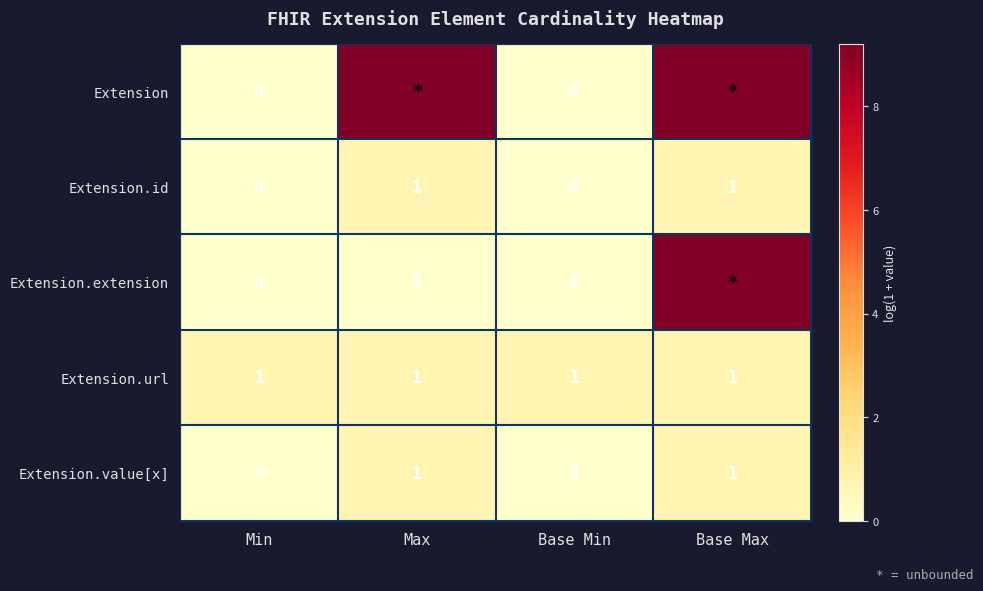

Rank the series by their maximum value, from highest to lowest.

Extension, Extension.extension, Extension.id, Extension.url, Extension.value[x]